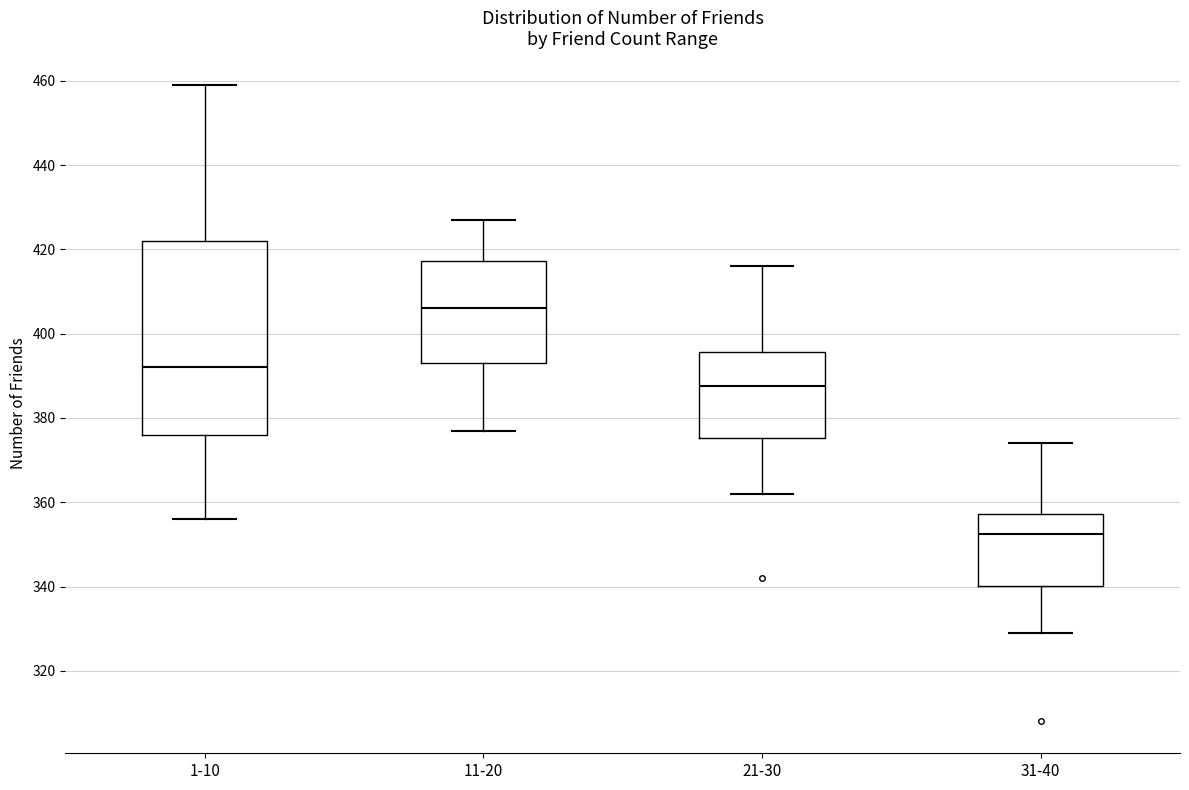

Reading left to right, read every box against the y-axis: the position of its median line, the range the box covers, and the ends of its whiskers. The values are not printed on the chart, so give them approximately, as read against the axis.

1-10: median 392, box 376 to 422, whiskers 356 to 460
11-20: median 406, box 394 to 418, whiskers 378 to 428
21-30: median 388, box 376 to 396, whiskers 362 to 416
31-40: median 352, box 340 to 358, whiskers 330 to 374